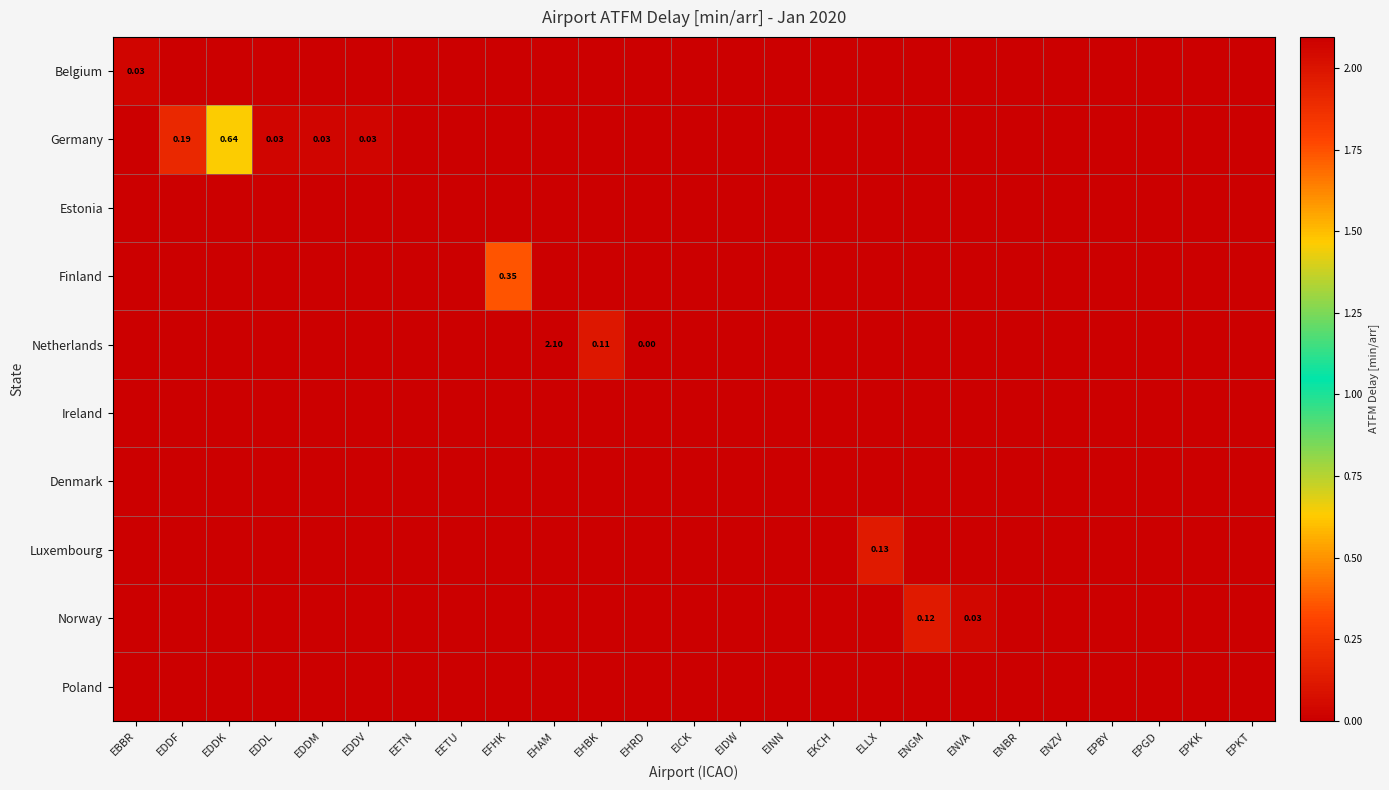

Rank the categories by Ireland value from lowest to highest.

EBBR, EDDF, EDDK, EDDL, EDDM, EDDV, EETN, EETU, EFHK, EHAM, EHBK, EHRD, EICK, EIDW, EINN, EKCH, ELLX, ENGM, ENVA, ENBR, ENZV, EPBY, EPGD, EPKK, EPKT